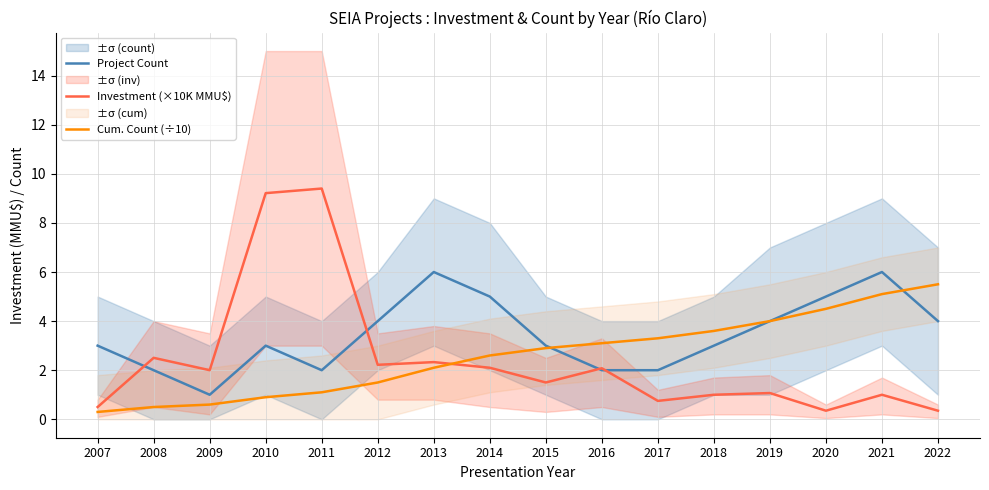

How many values in the Investment (×10K MMU$) series exceed 2?

8